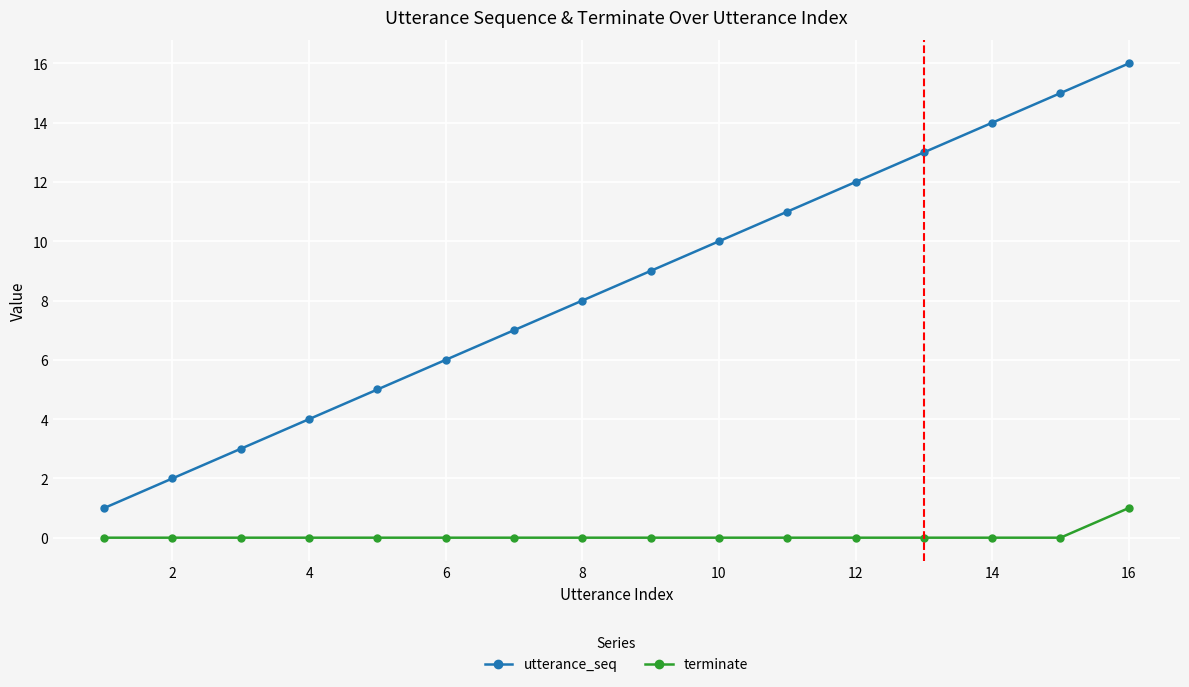

How many categories are shown in the chart?

16